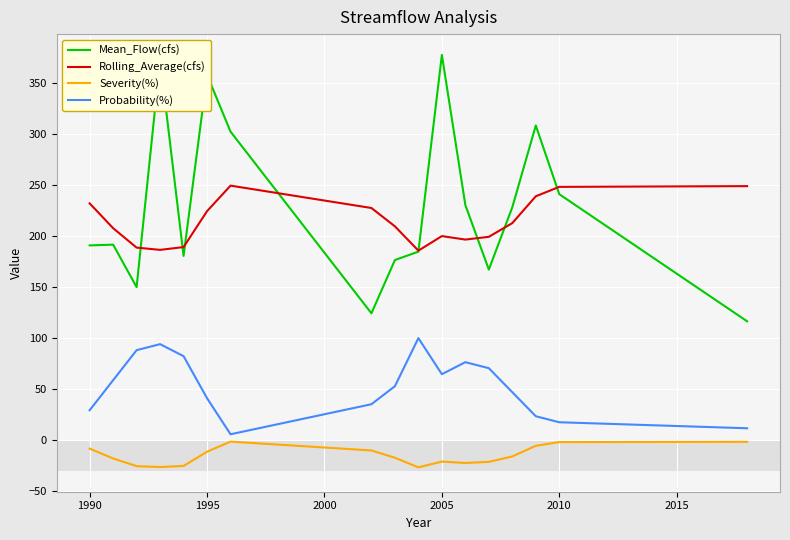

What is the minimum value for Rolling_Average(cfs)?

185.7